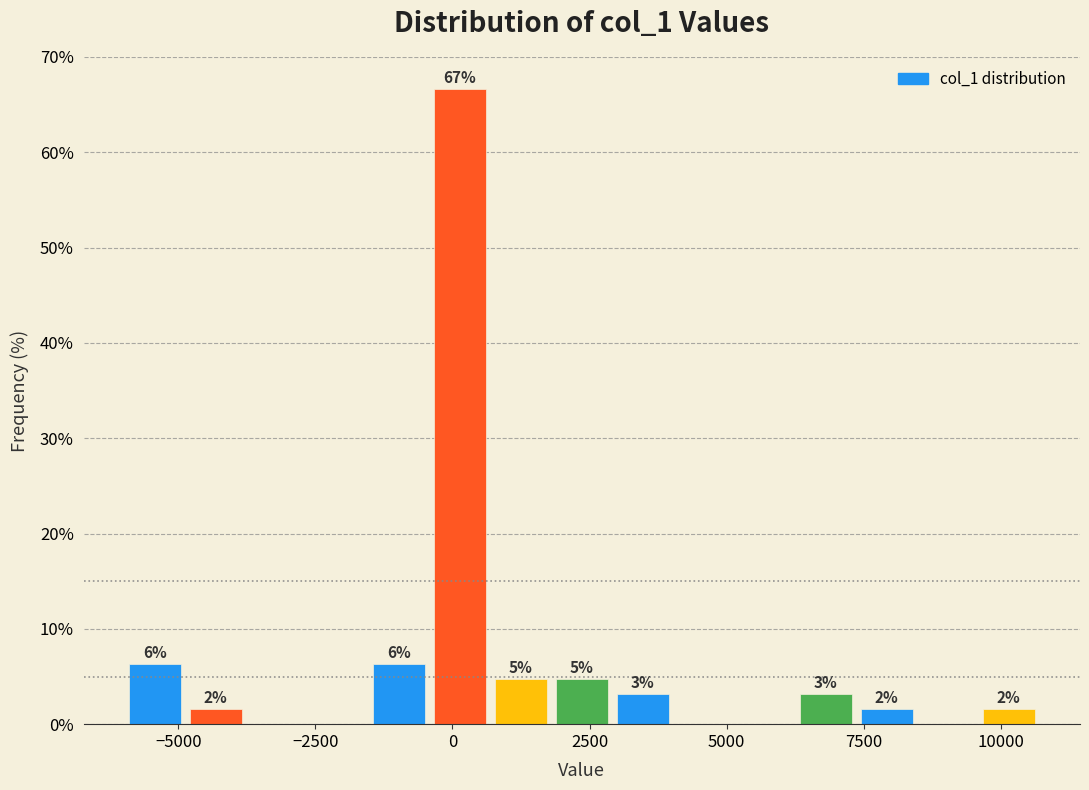

Read against the x-axis, roughly where is the centre of the tallest bar?

0